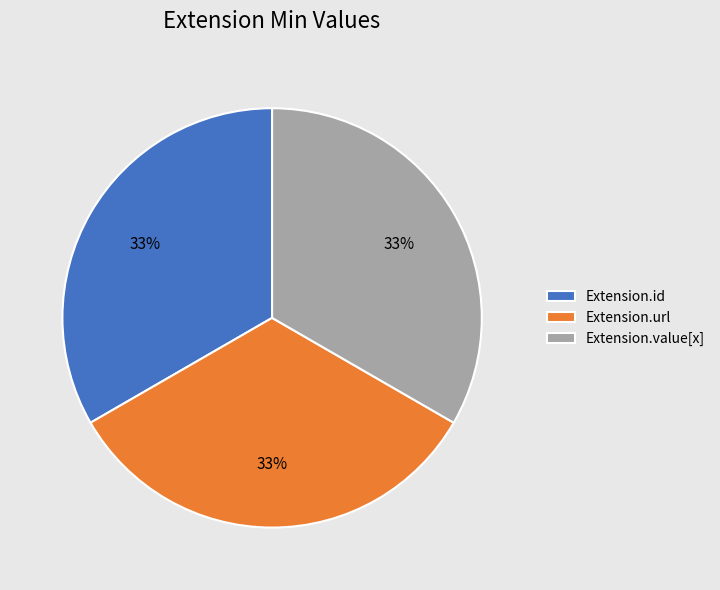

Is Extension.id the majority of the pie?

No